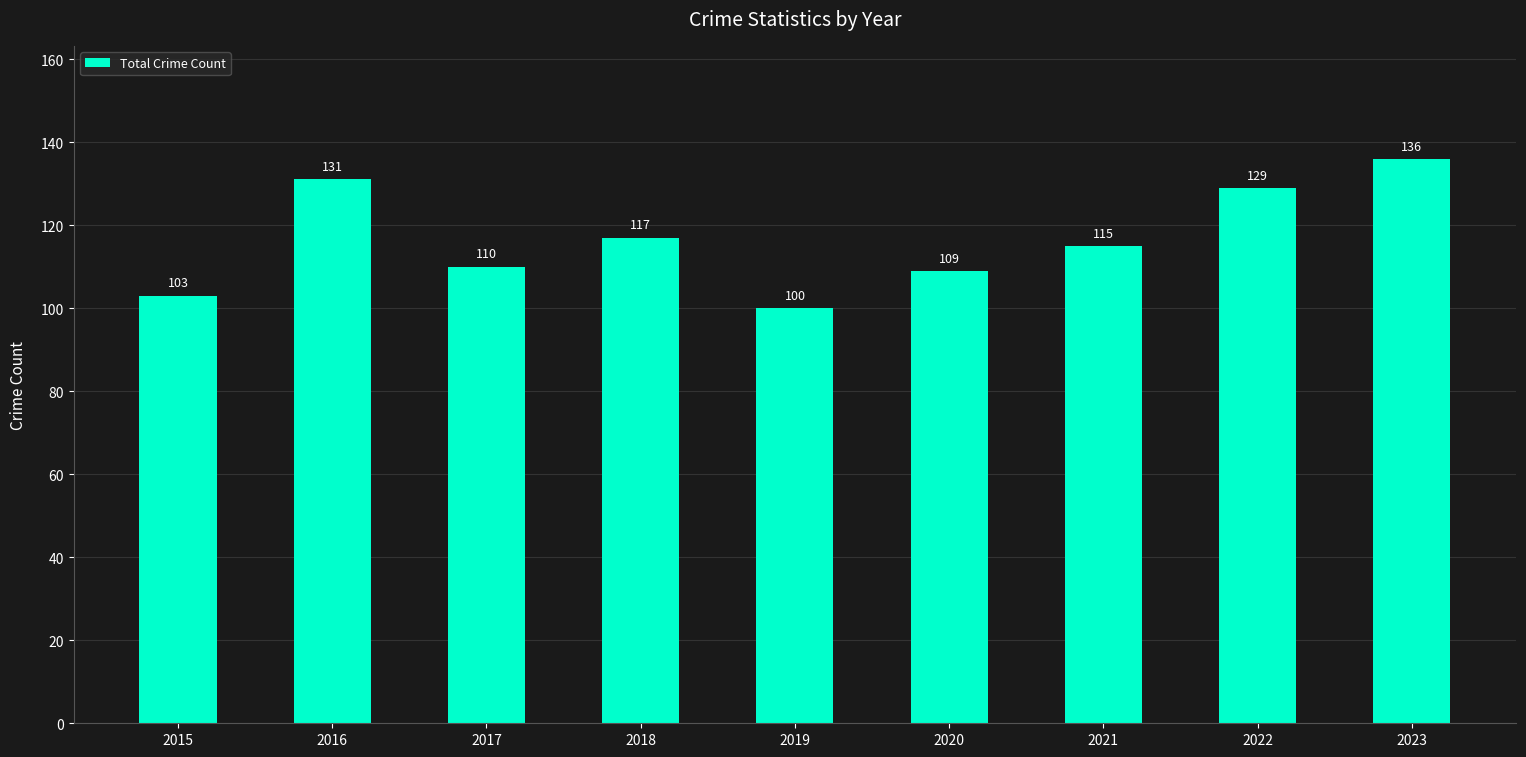

What is the average value?

117